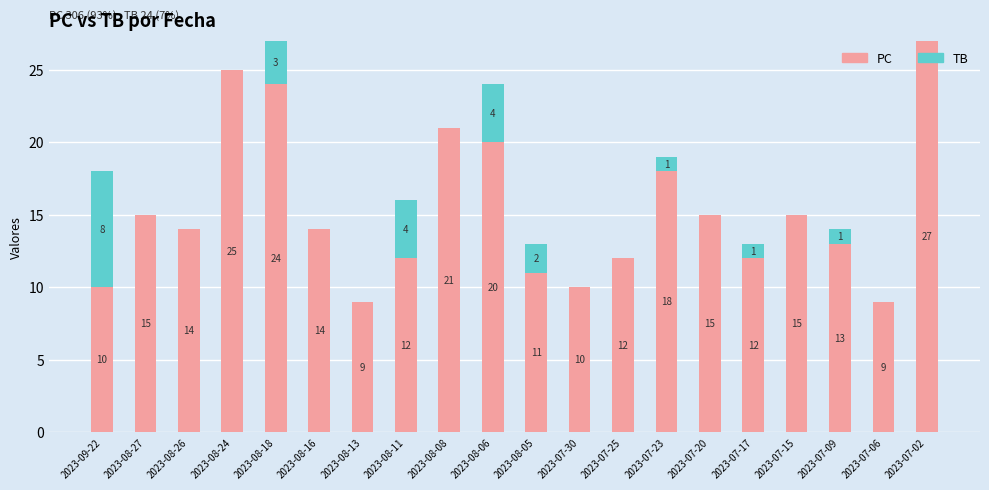

Count the number of data series in this chart.

2